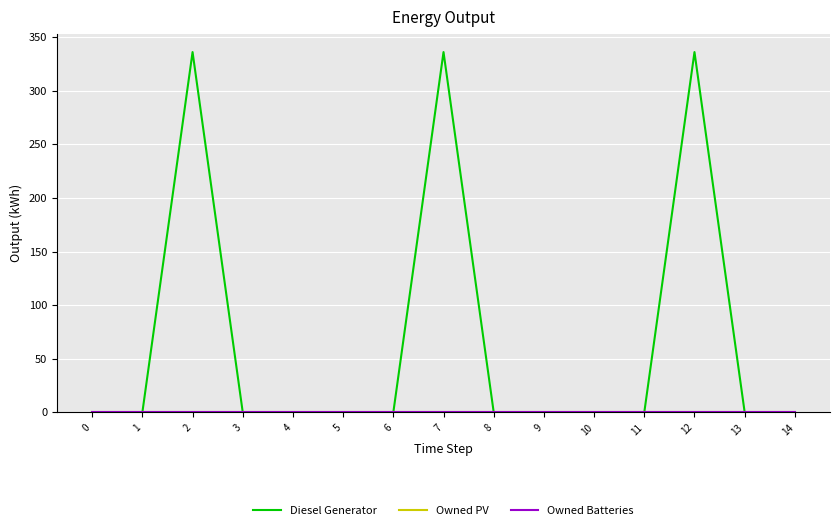

Reading left to right, transcribe all the data shown in this chart.

Diesel Generator: 0	0	336	0	0	0	0	336	0	0	0	0	336	0	0
Owned PV: 0	0	0	0	0	0	0	0	0	0	0	0	0	0	0
Owned Batteries: 0	0	0	0	0	0	0	0	0	0	0	0	0	0	0